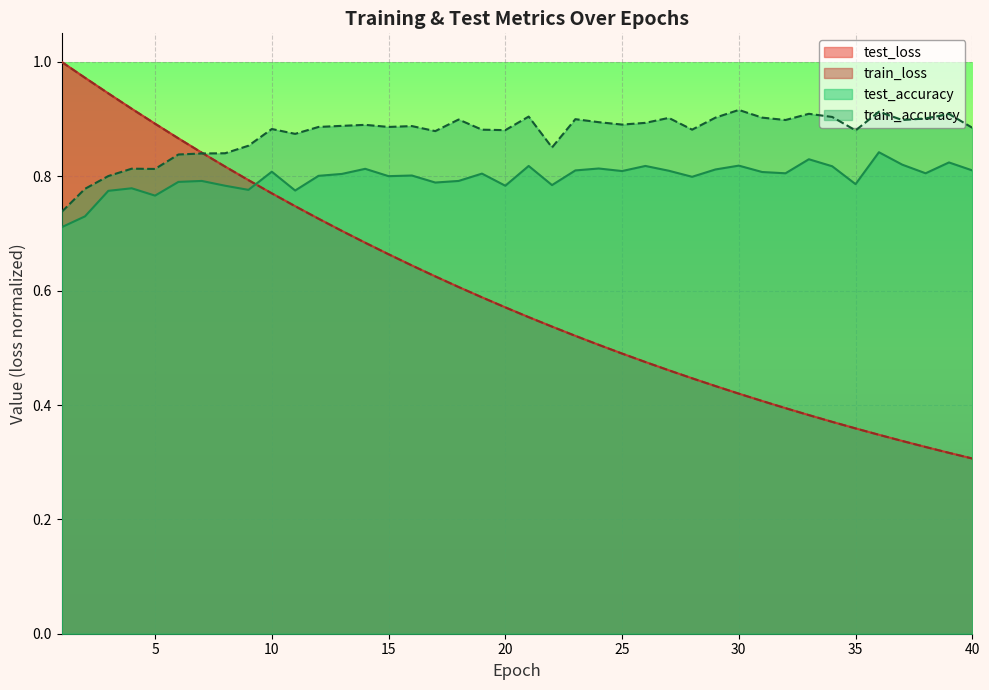

How many lines are shown in the chart?

4